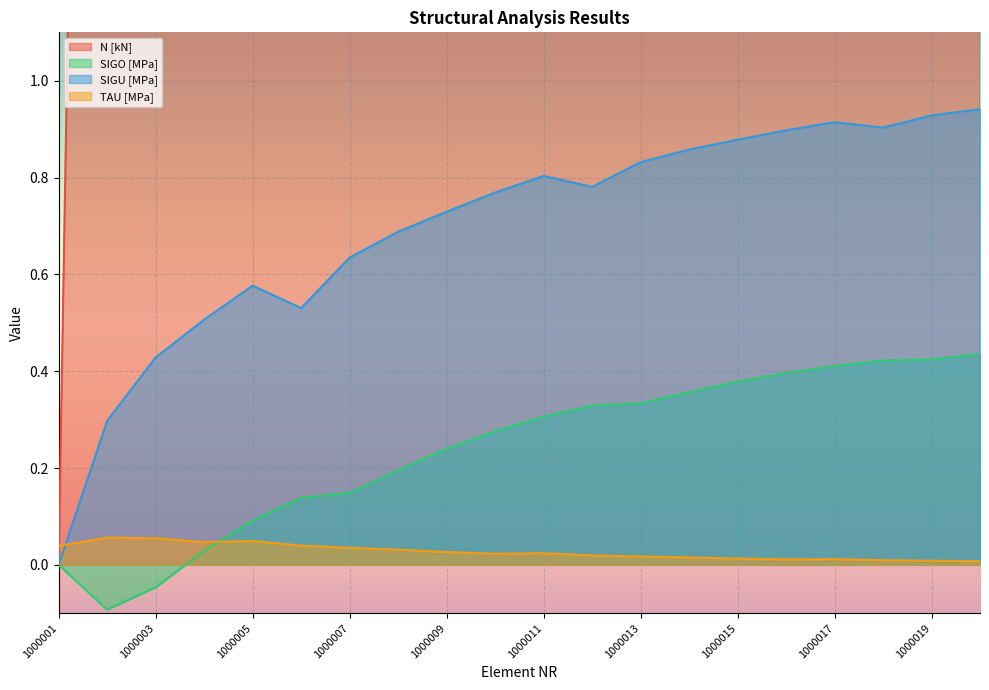

What are all the series names shown in the legend?

N [kN], SIGO [MPa], SIGU [MPa], TAU [MPa]